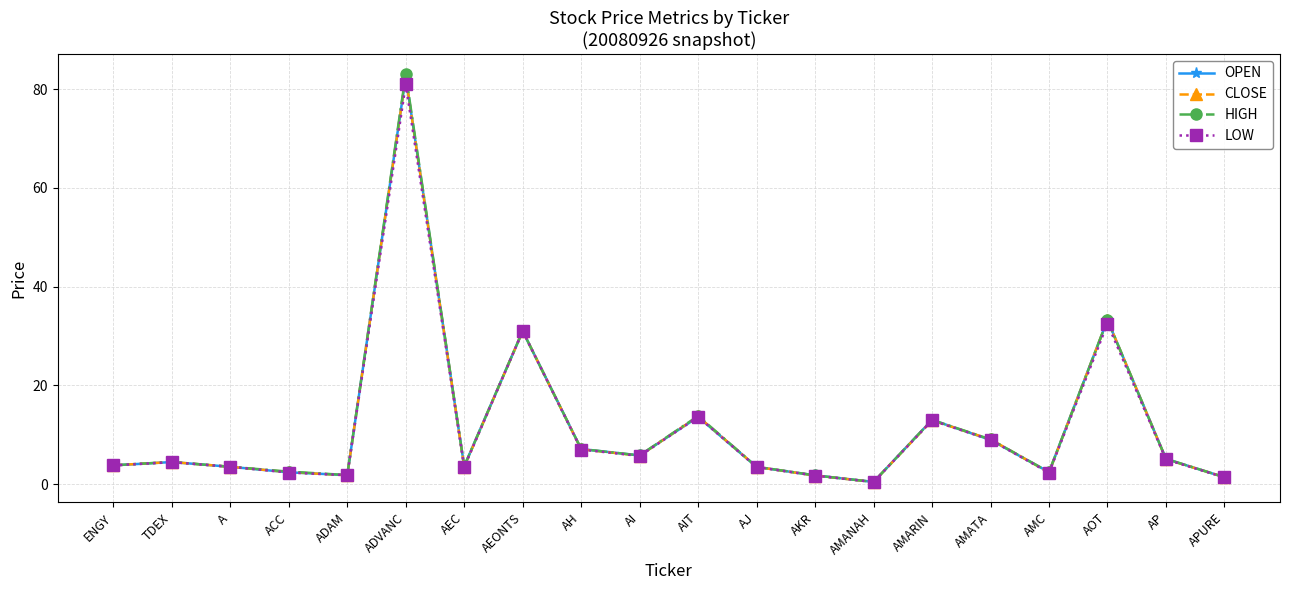

What position from the left is AKR?

13